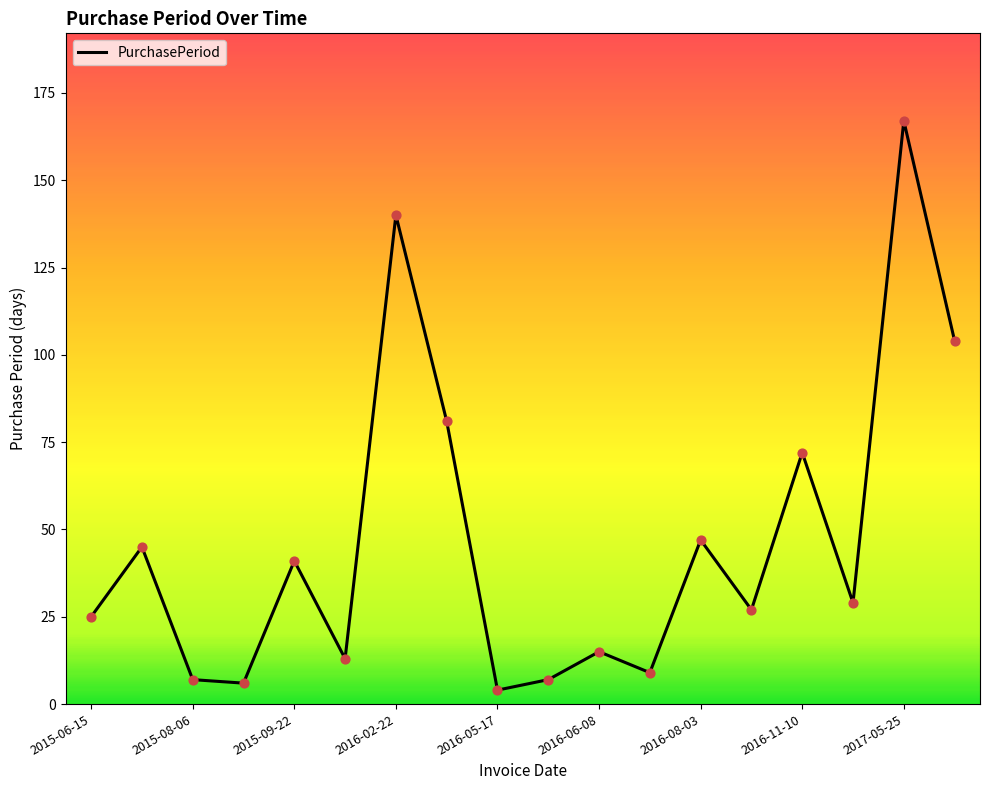

What is the maximum value shown in the chart?

167